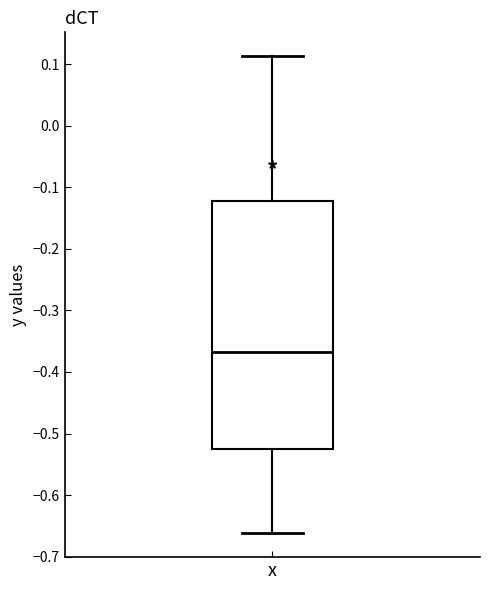

Transcribe this box plot: give where the median line is, the range the box spans, and where the two whiskers end, as read against the y-axis. The values are not printed on the chart, so give them approximately, as read against the axis.

median -0.37, box -0.52 to -0.12, whiskers -0.66 to 0.11